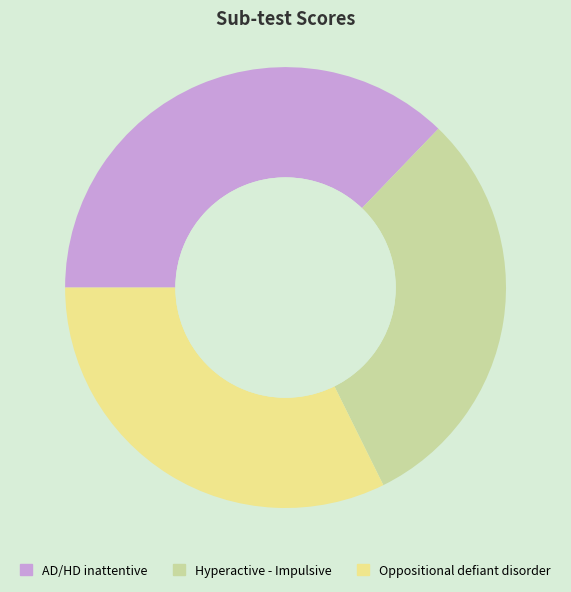

What is the largest slice in the pie chart?

AD/HD inattentive